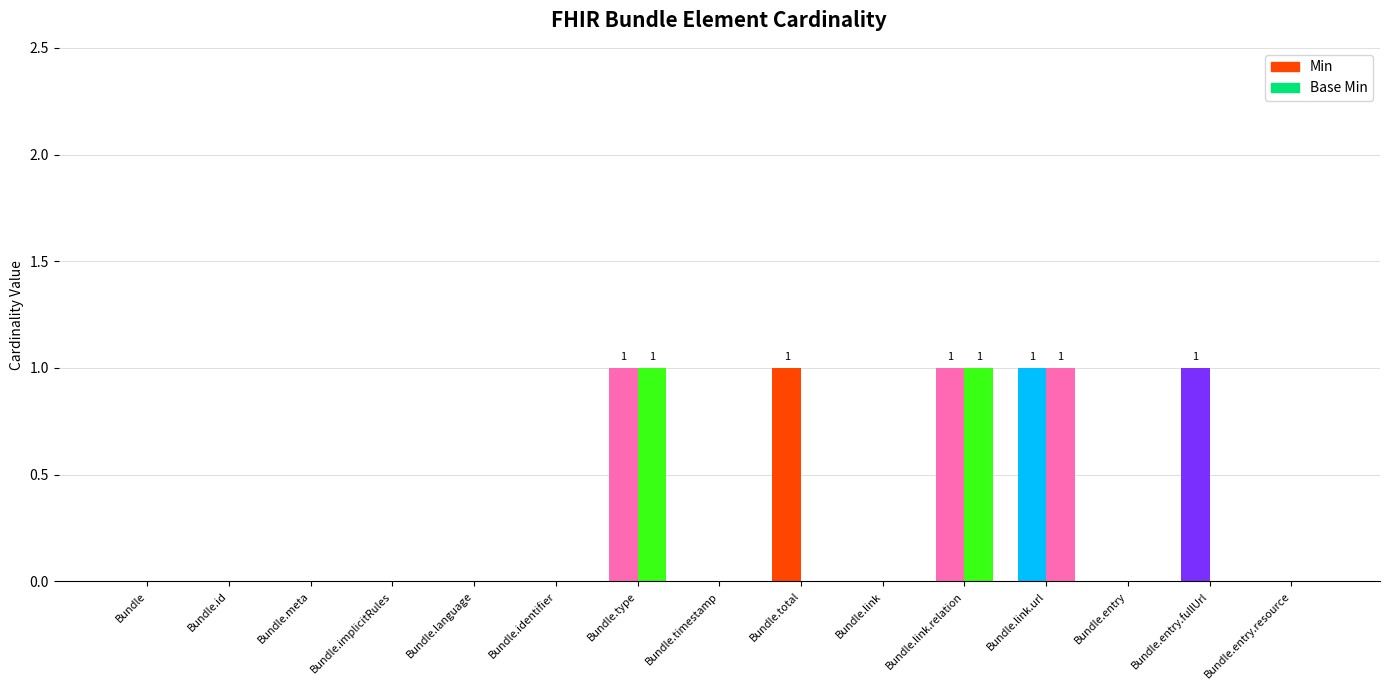

Between Bundle.id and Bundle.entry, which series saw the biggest shift?

Min